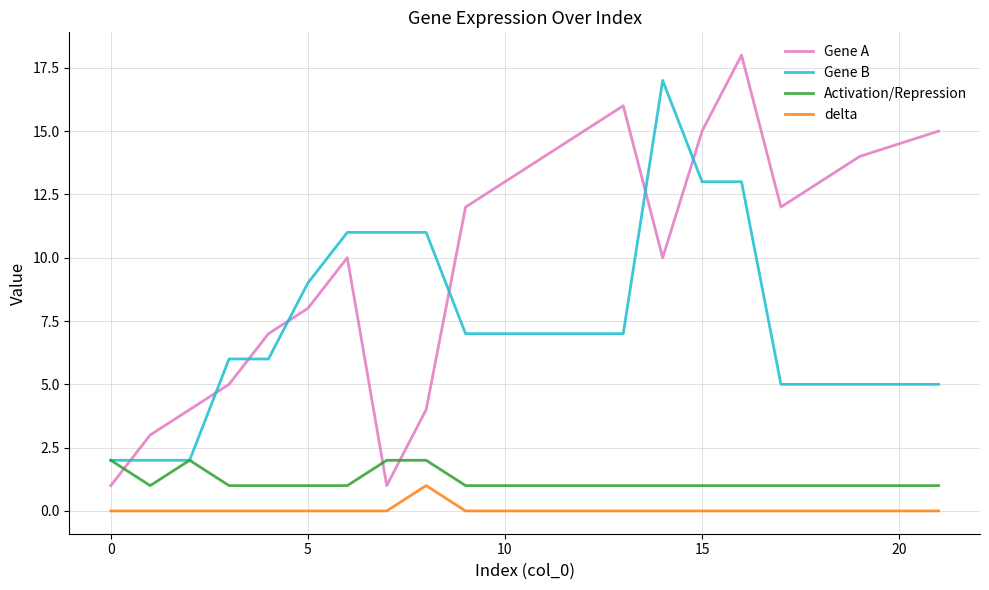

Which series has the widest spread of values?

Gene A